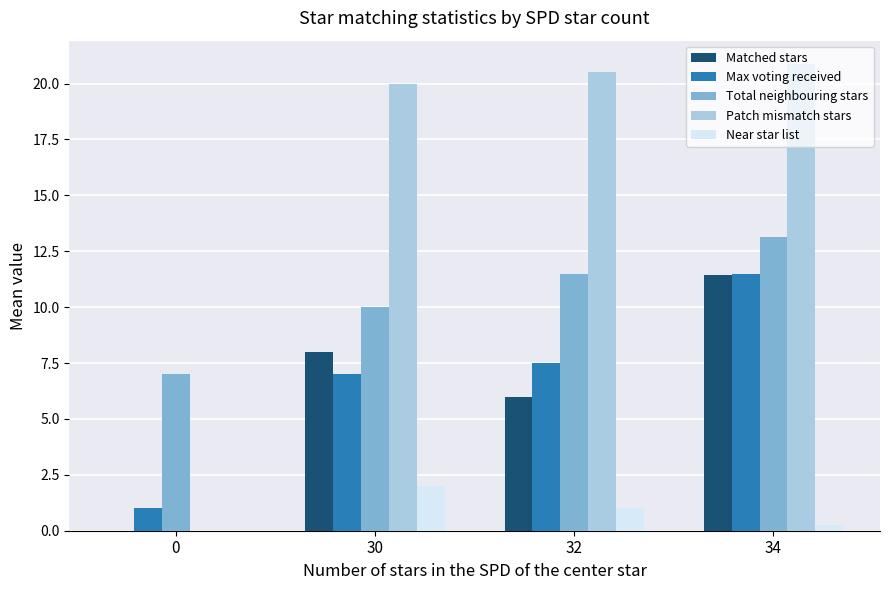

Which series has the largest range (max minus min)?

Patch mismatch stars